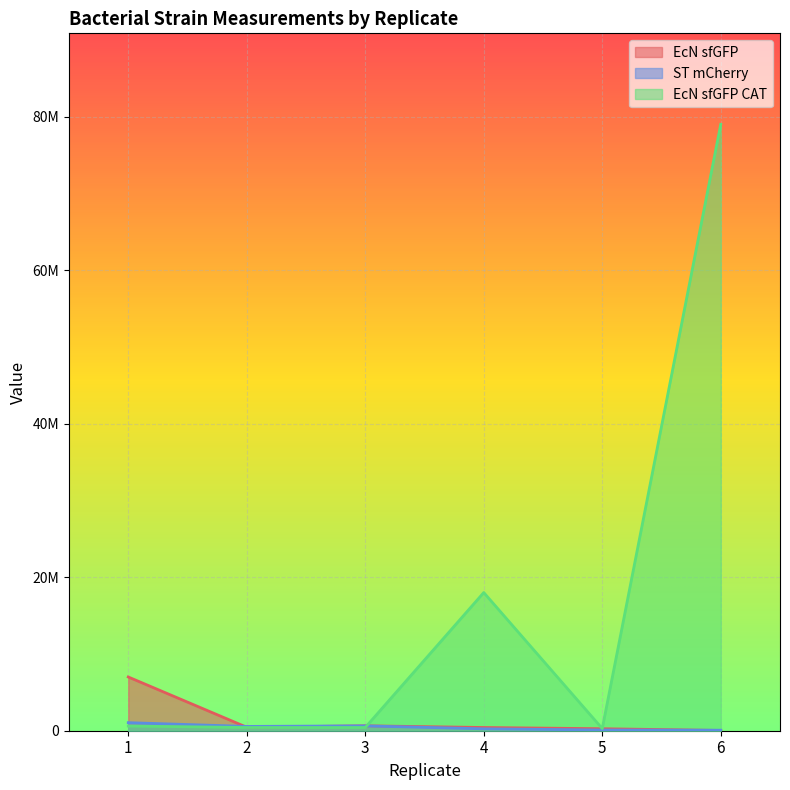

How many values in the EcN sfGFP series are below 450000?

3